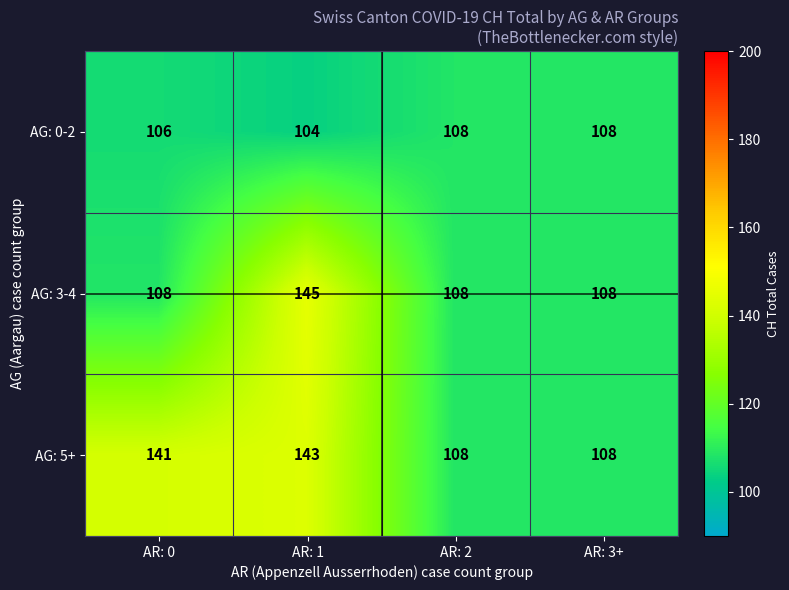

What is the sum of the AG: 3-4 values at AR: 0 and AR: 2?

216